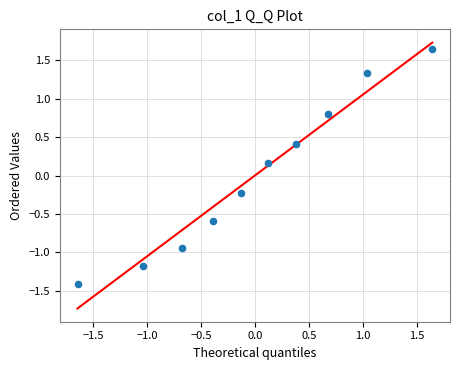

What is the range of Y values (max minus min)?

3.1